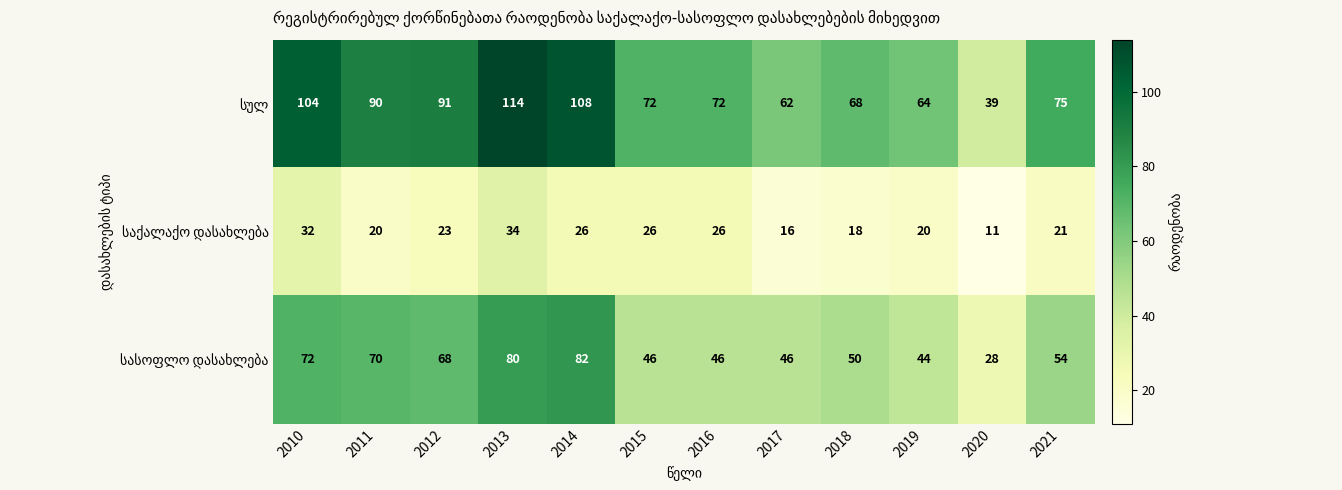

What is the difference between the highest and lowest values at 2021?

54